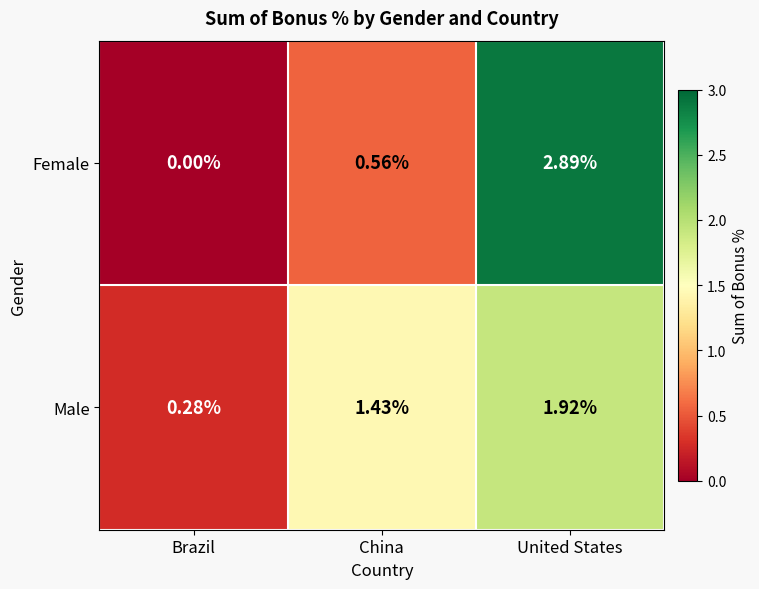

Rank the series at Brazil from highest to lowest value.

Male, Female